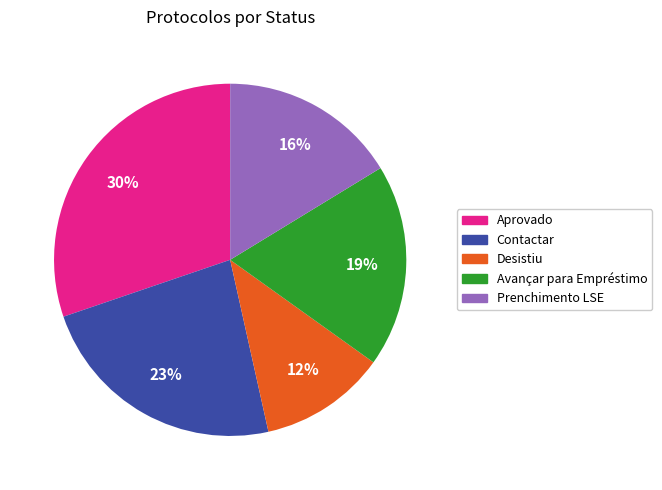

To the nearest percent, what is the difference between the Contactar and Aprovado slice percentages?

7%